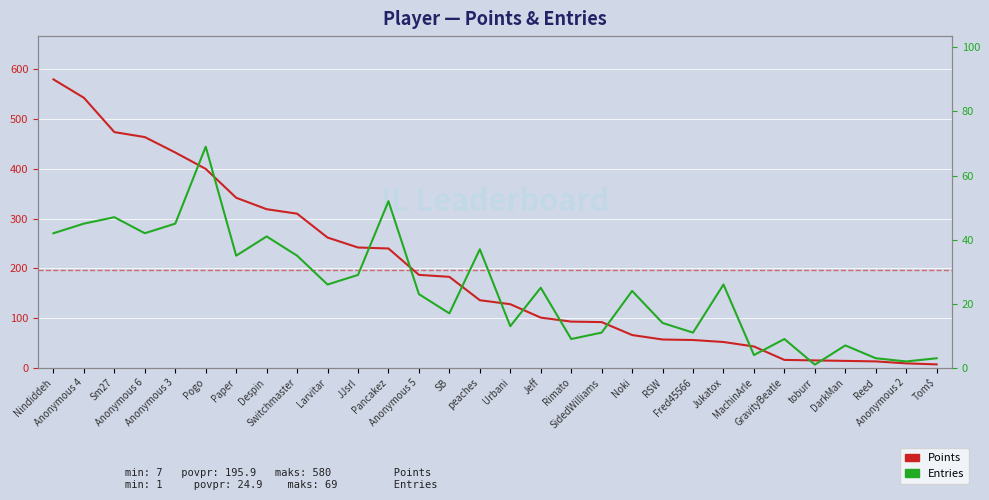

Reading right to left, list all the values displayed in this chart.

Points: Tom$=7	Anonymous 2=9	Reed=13	DarkMan=14	toburr=15	GravityBeatle=16	MachinArle=43	Jukatox=52	Fred45566=56	RSW=57	Noki=66	SidedWilliams=92	Rimato=93	Jeff=101	Urbani=128	peaches=136	SB=183	Anonymous 5=187	Pancakez=240	JJsrl=242	Larvitar=262	Switchmaster=310	Despin=319	Paper=342	Pogo=400	Anonymous 3=433	Anonymous 6=464	Sm27=474	Anonymous 4=543	Nindiddeh=580
Entries: Tom$=3	Anonymous 2=2	Reed=3	DarkMan=7	toburr=1	GravityBeatle=9	MachinArle=4	Jukatox=26	Fred45566=11	RSW=14	Noki=24	SidedWilliams=11	Rimato=9	Jeff=25	Urbani=13	peaches=37	SB=17	Anonymous 5=23	Pancakez=52	JJsrl=29	Larvitar=26	Switchmaster=35	Despin=41	Paper=35	Pogo=69	Anonymous 3=45	Anonymous 6=42	Sm27=47	Anonymous 4=45	Nindiddeh=42